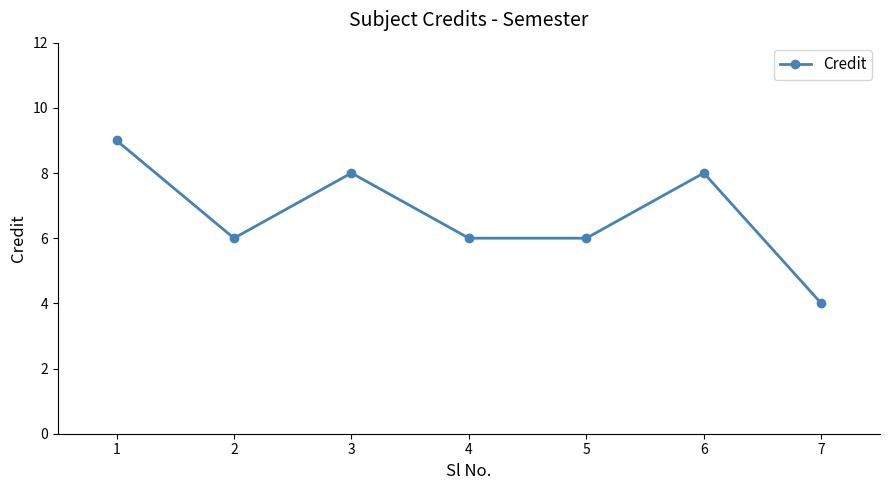

Reading right to left, extract all data points from this chart.

7=4	6=8	5=6	4=6	3=8	2=6	1=9